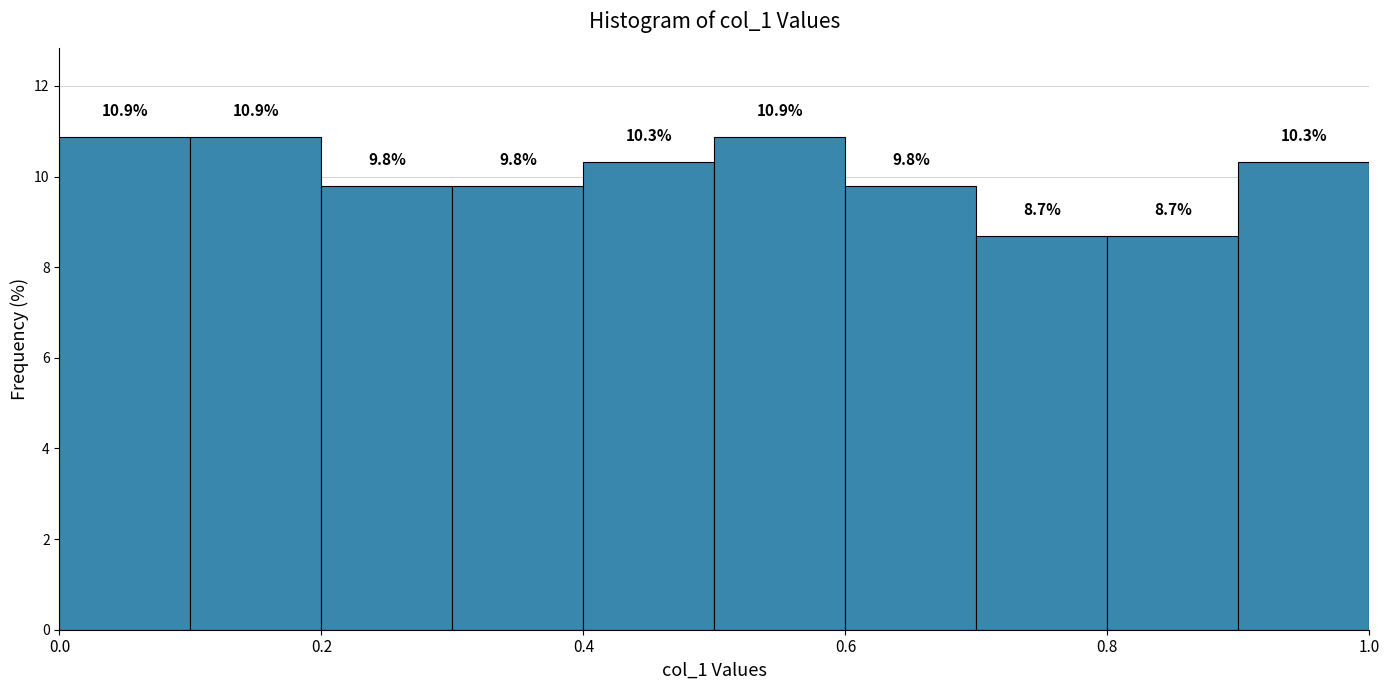

What is the height of the bar covering 0.0 to 0.1 on the x-axis?

10.9